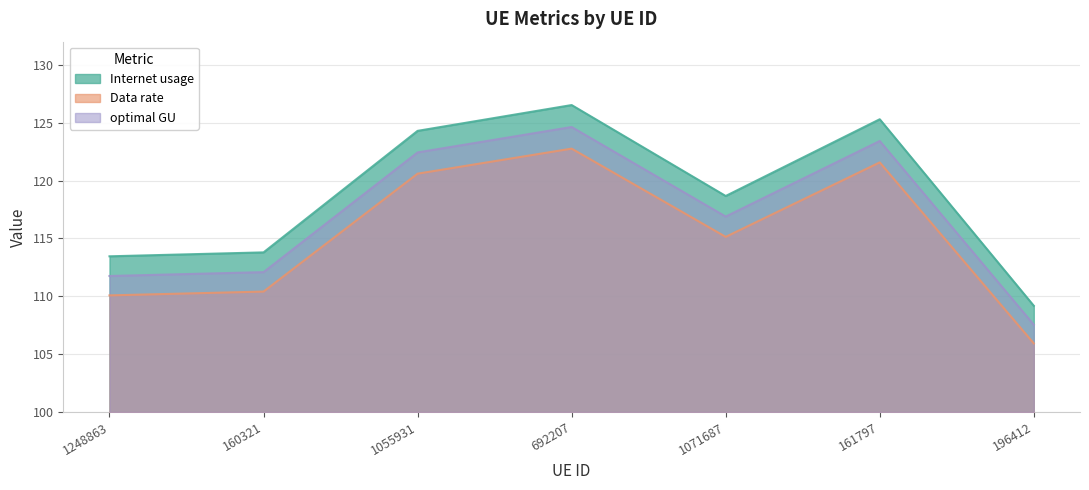

Reading right to left, transcribe all the data shown in this chart.

Internet usage: 196412=109.2	161797=125.3	1071687=118.7	692207=126.5	1055931=124.3	160321=113.8	1248863=113.5
Data rate: 196412=105.9	161797=121.6	1071687=115.1	692207=122.8	1055931=120.6	160321=110.4	1248863=110.1
optimal GU: 196412=107.5	161797=123.4	1071687=116.9	692207=124.6	1055931=122.4	160321=112.1	1248863=111.8